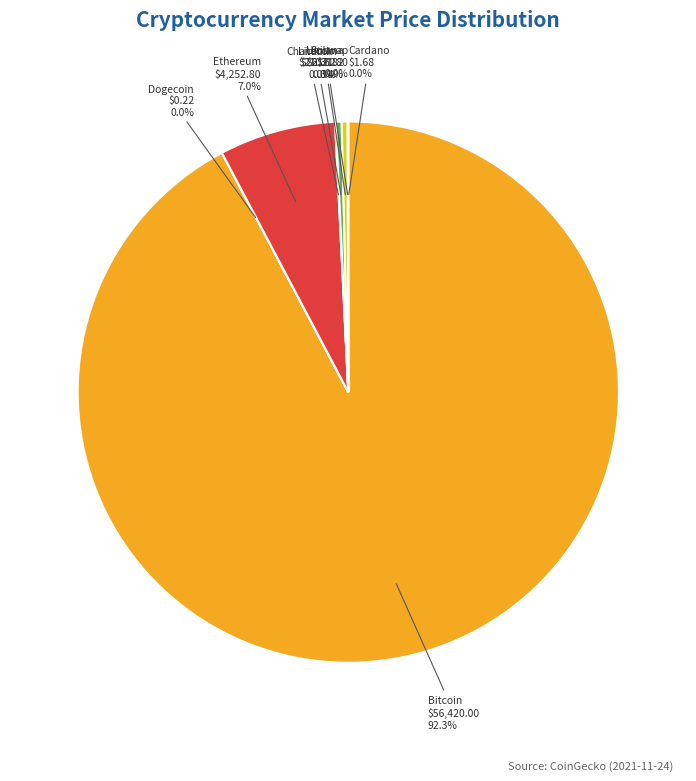

What is the largest slice in the pie chart?

Bitcoin